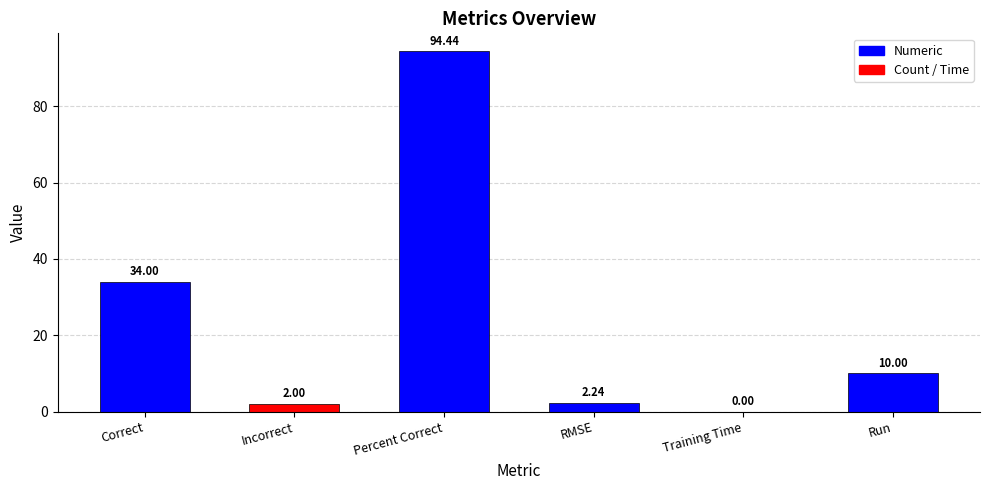

What is the ratio of the value at Percent Correct to the value at Run?

9.4